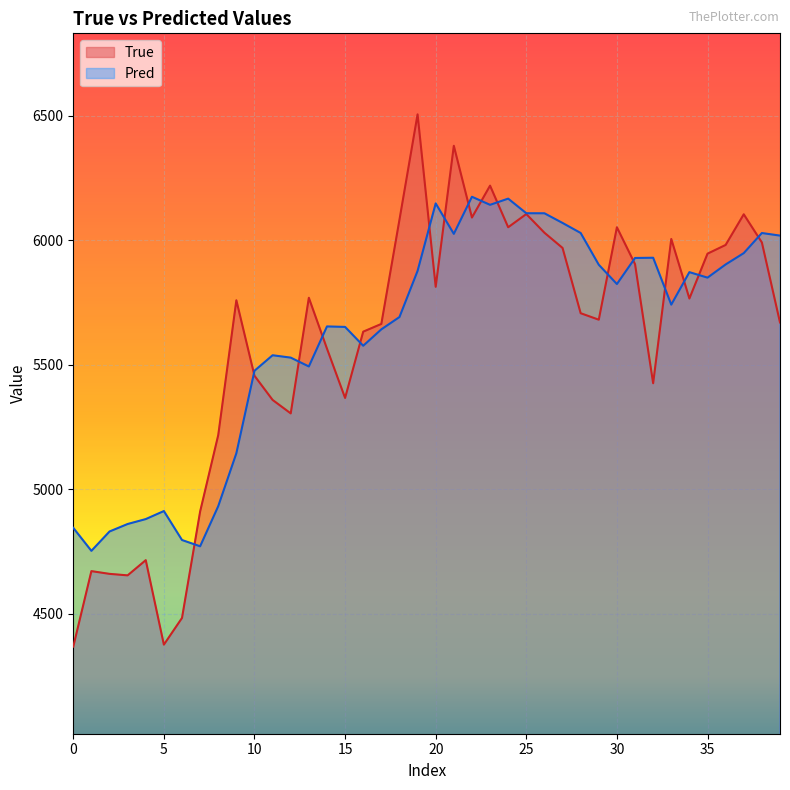

Is it true that Pred equals 7956.3 at 28?

False